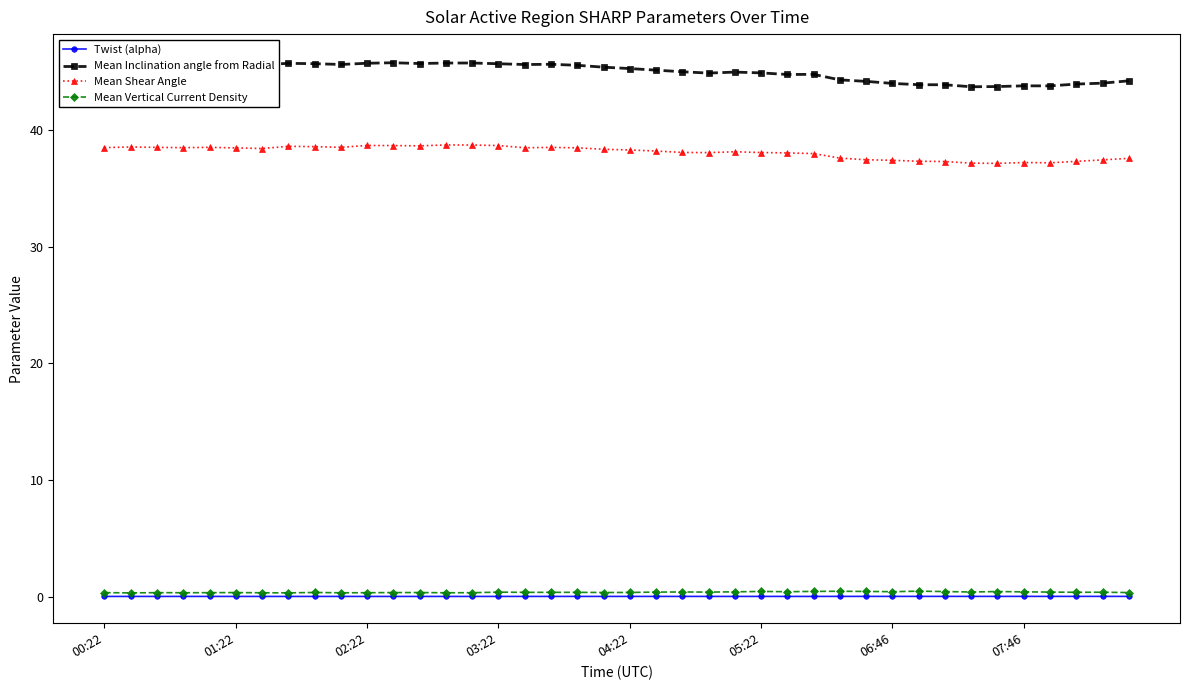

True or false: Mean Shear Angle and Mean Vertical Current Density intersect in this chart.

False